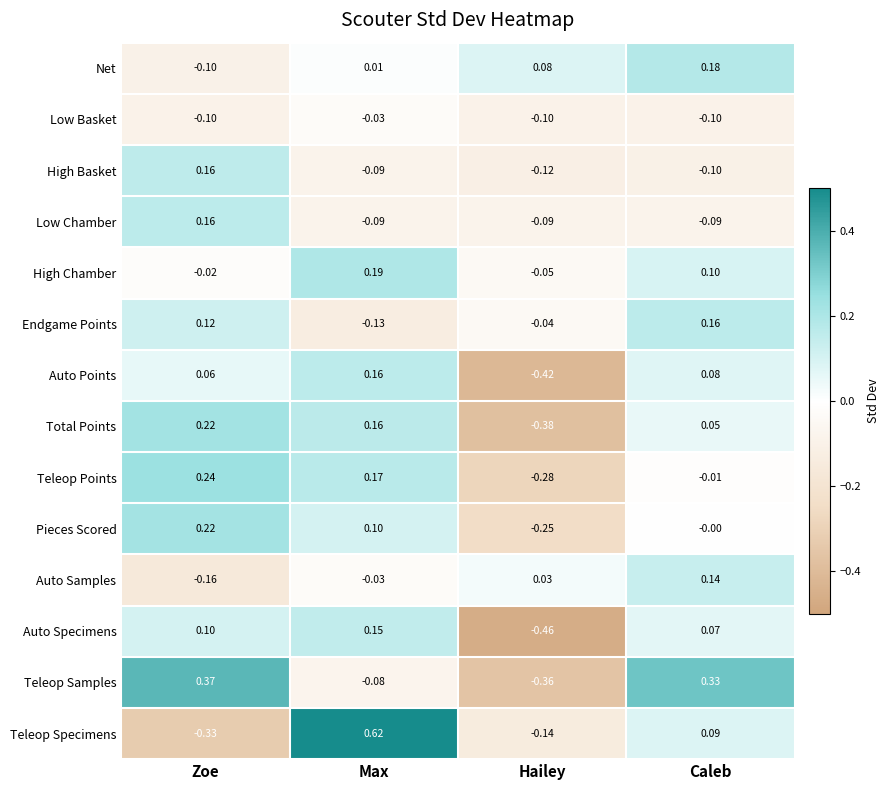

Which series has the largest range (max minus min)?

Teleop Specimens